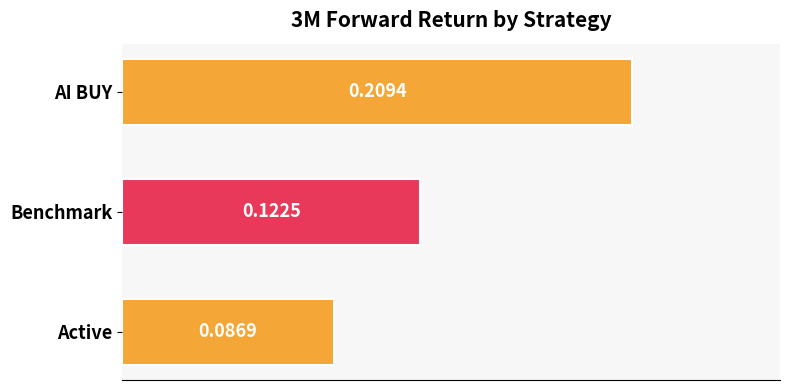

What is the sum of all values?

0.4